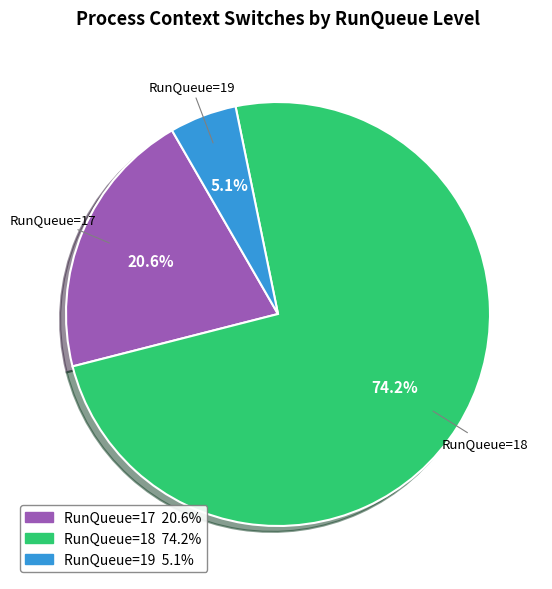

What is the ratio of the value at RunQueue=17 to the value at RunQueue=18?

0.3